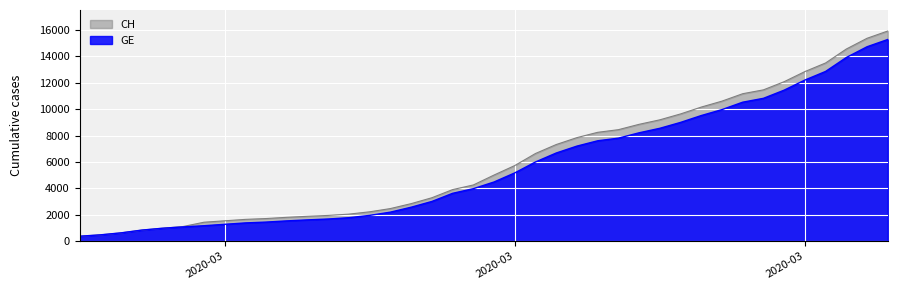

True or false: GE and CH cross at least once.

False